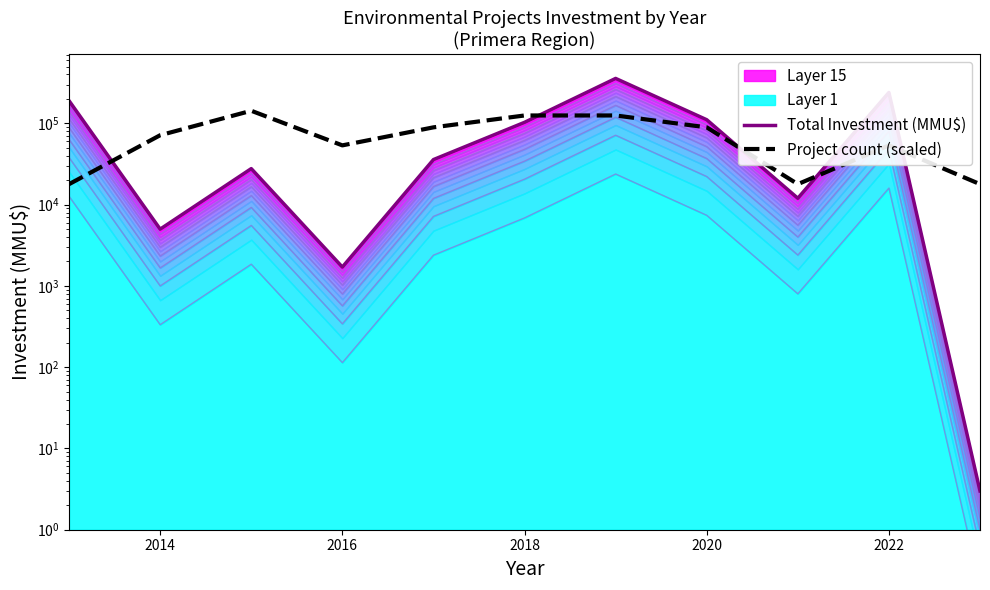

Which series has the widest spread of values?

Total Investment (MMU$)